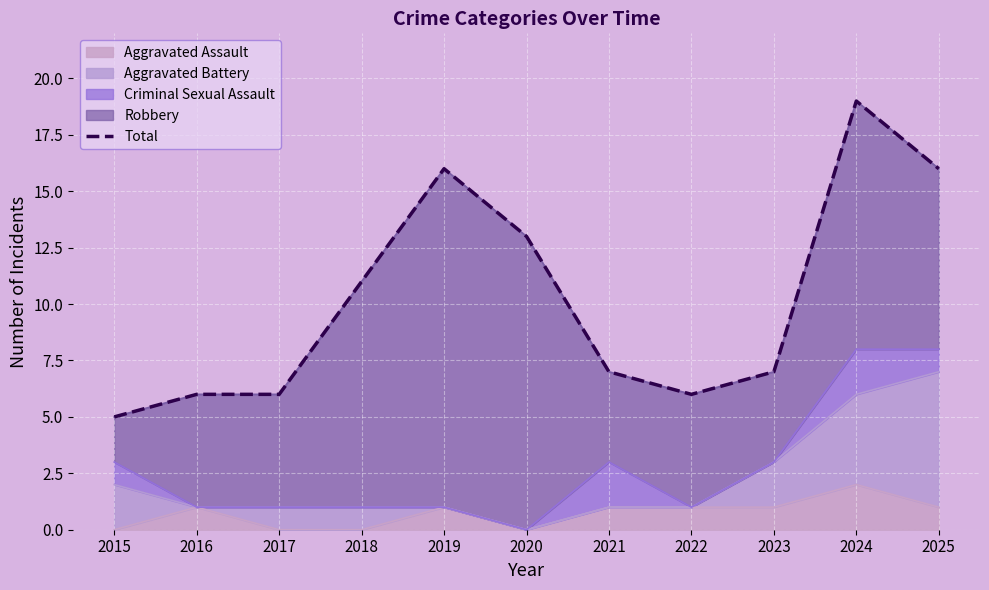

Between 2015 and 2020, which is larger?

2020